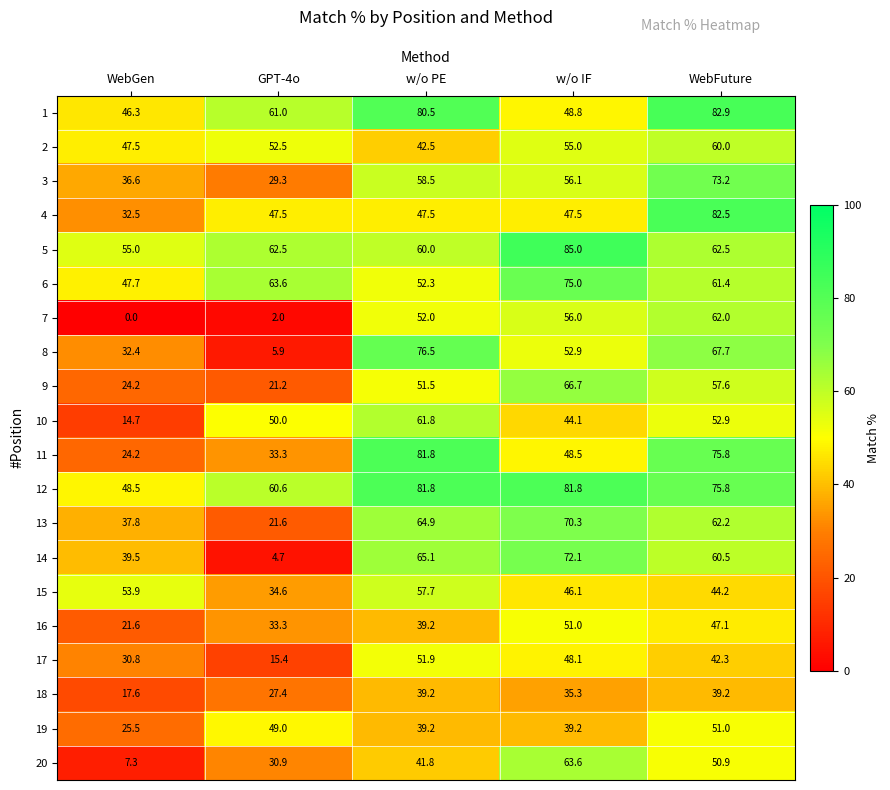

What is the difference between the second highest and minimum values in the 13 series?

43.3